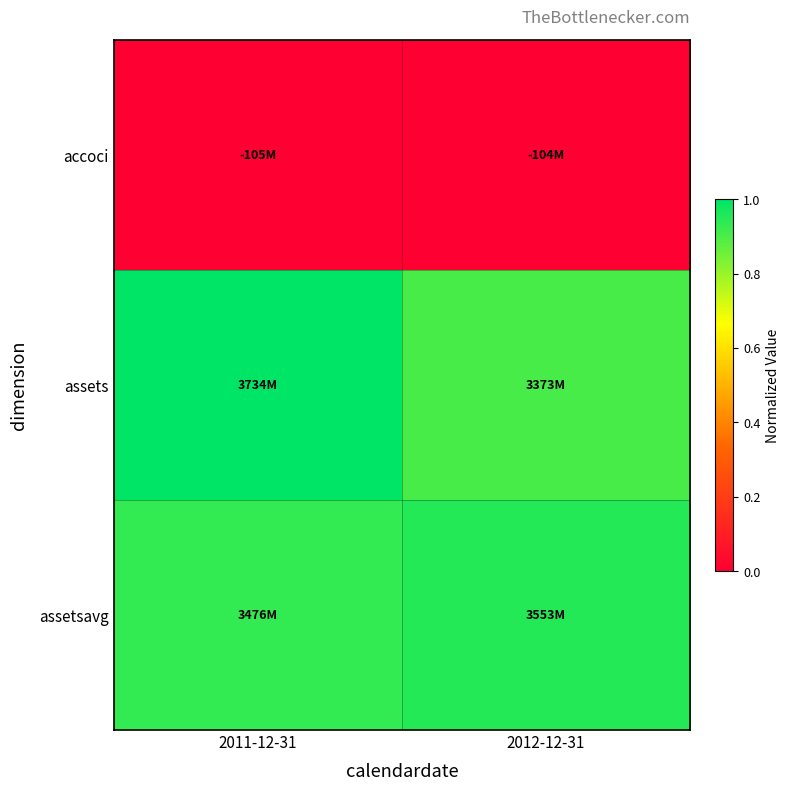

What is the spread (max minus min) of values at 2012-12-31?

1.0